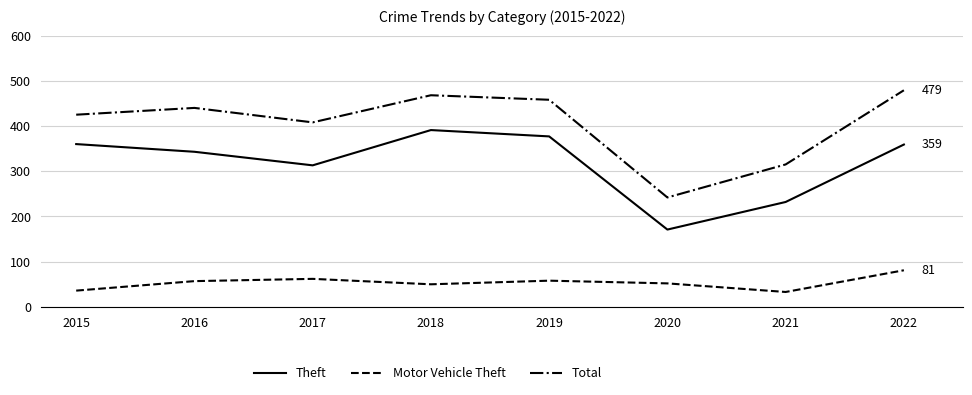

The Total series shows 116 at 2020. True or false?

False